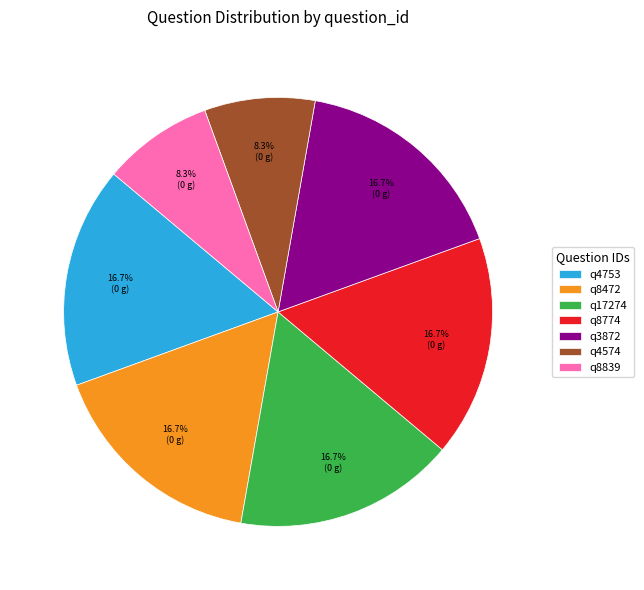

To the nearest percent, what percentage of the pie is q8774?

17%